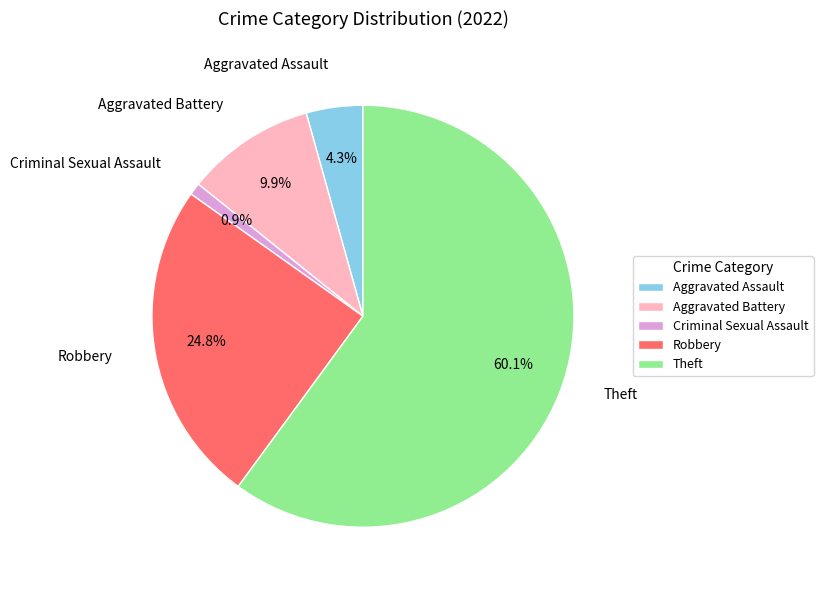

How many slices are in this pie chart?

5